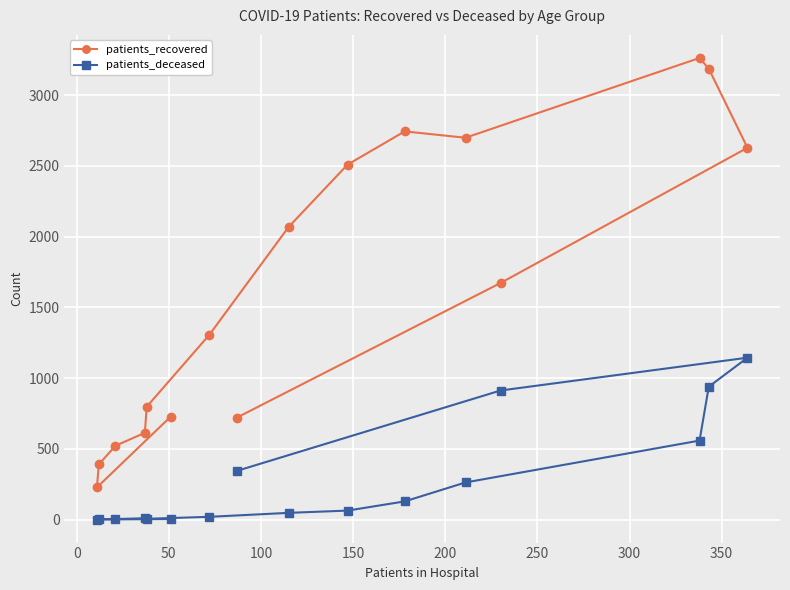

List the series in order of their peak value, highest first.

patients_recovered, patients_deceased